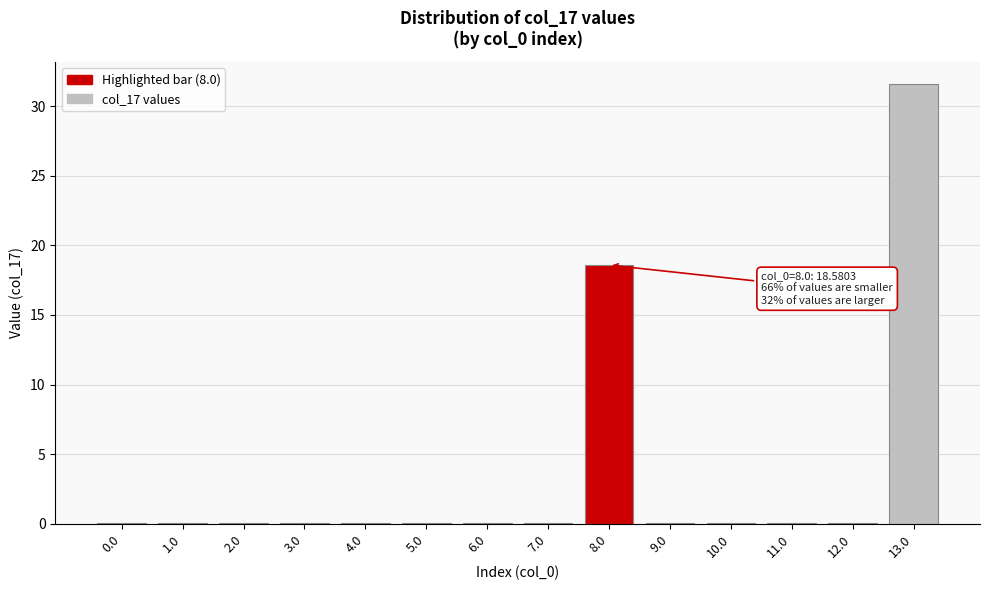

Reading left to right, extract all data points from this chart.

0.0=0.1	1.0=0.1	2.0=0.1	3.0=0.1	4.0=0.1	5.0=0.1	6.0=0.1	7.0=0.1	8.0=18.6	9.0=0.1	10.0=0.1	11.0=0.1	12.0=0.1	13.0=31.6